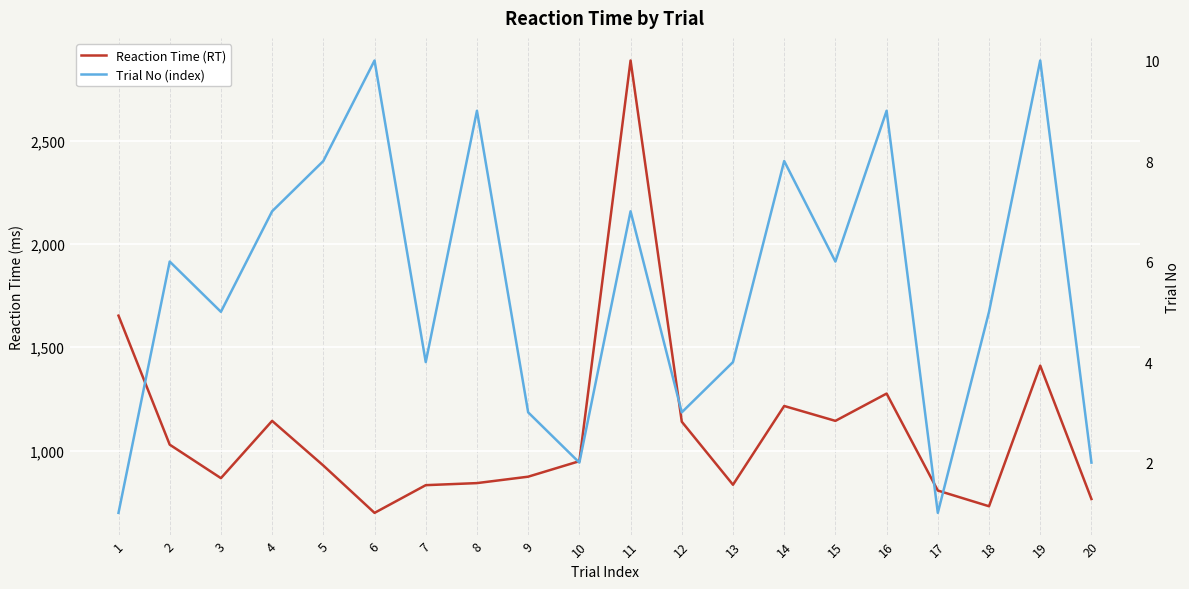

How many lines are shown in the chart?

2